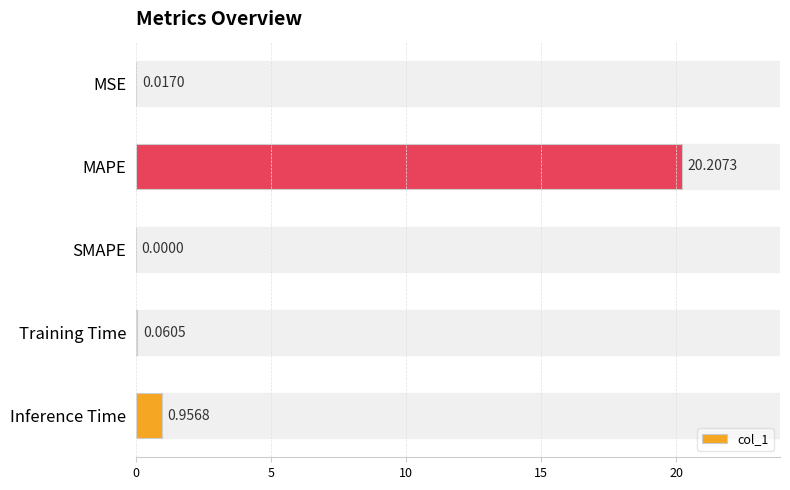

What is the sum of all values?

21.2